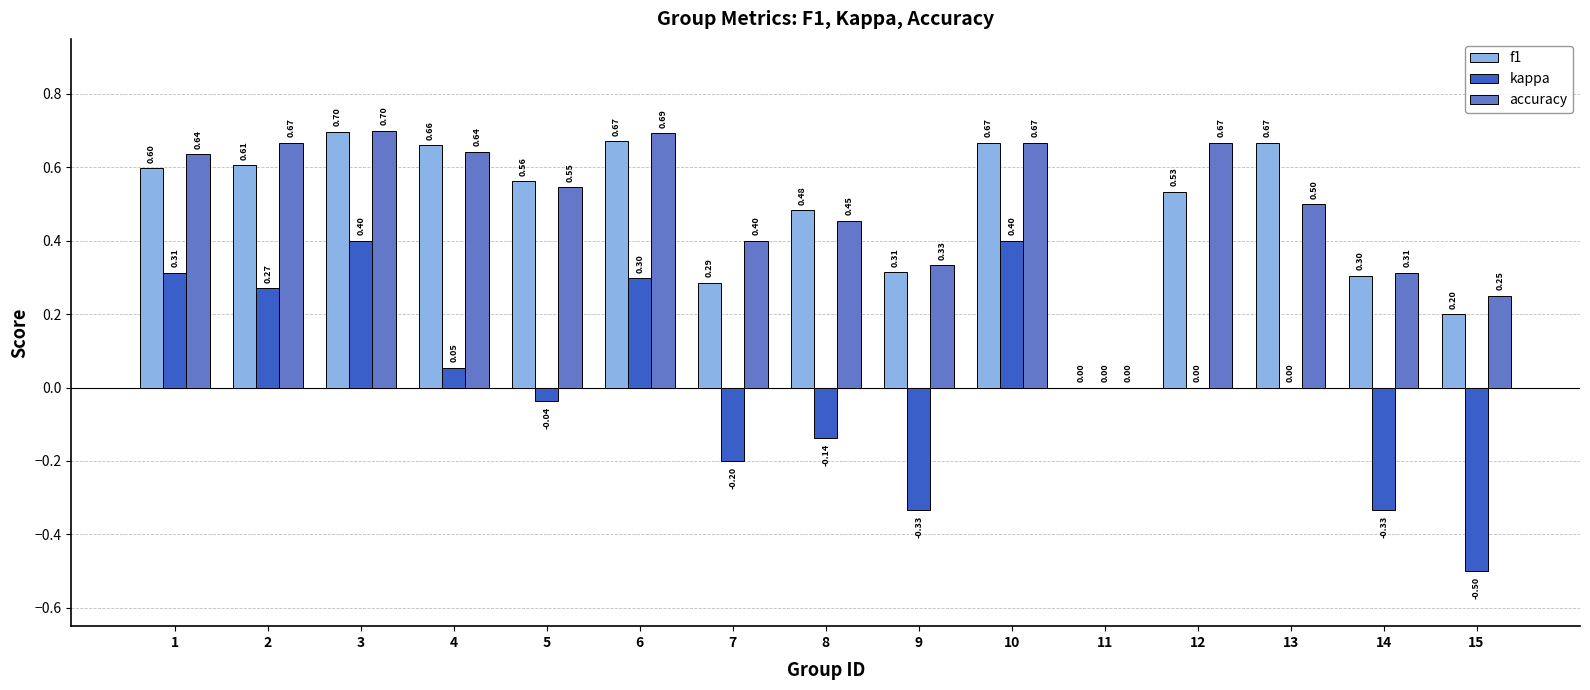

What are all the series names shown in the legend?

f1, kappa, accuracy